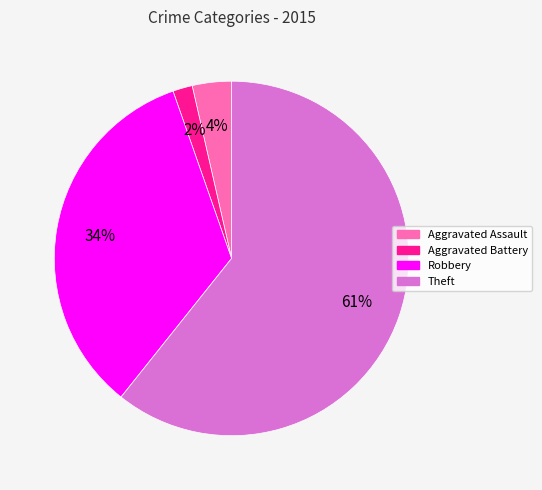

Is there any slice that represents more than half of the pie?

Yes